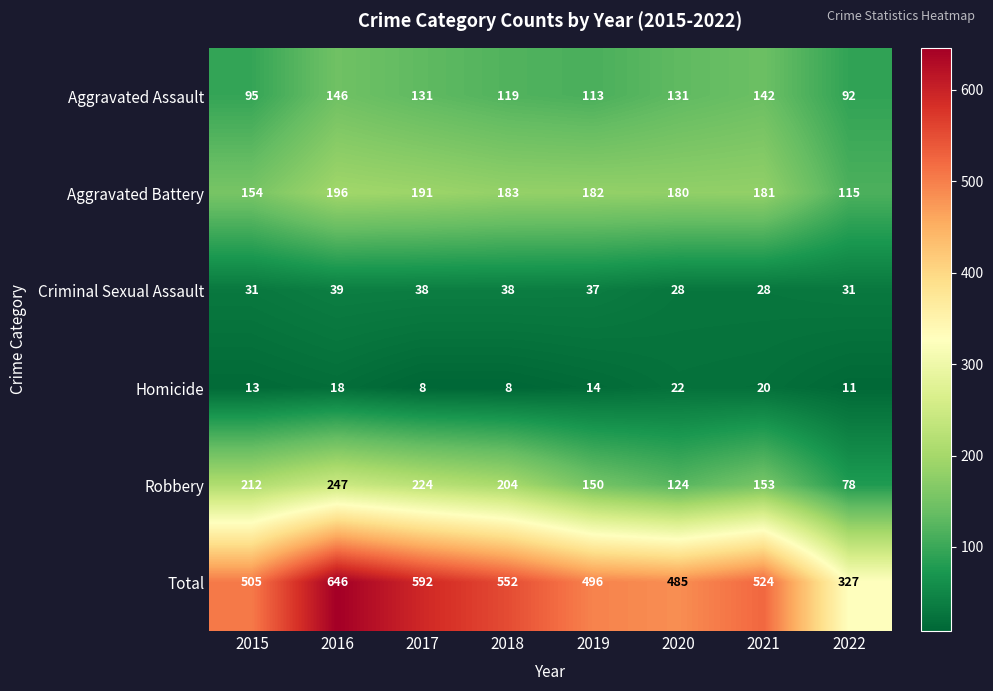

How many data points does each series have?

8